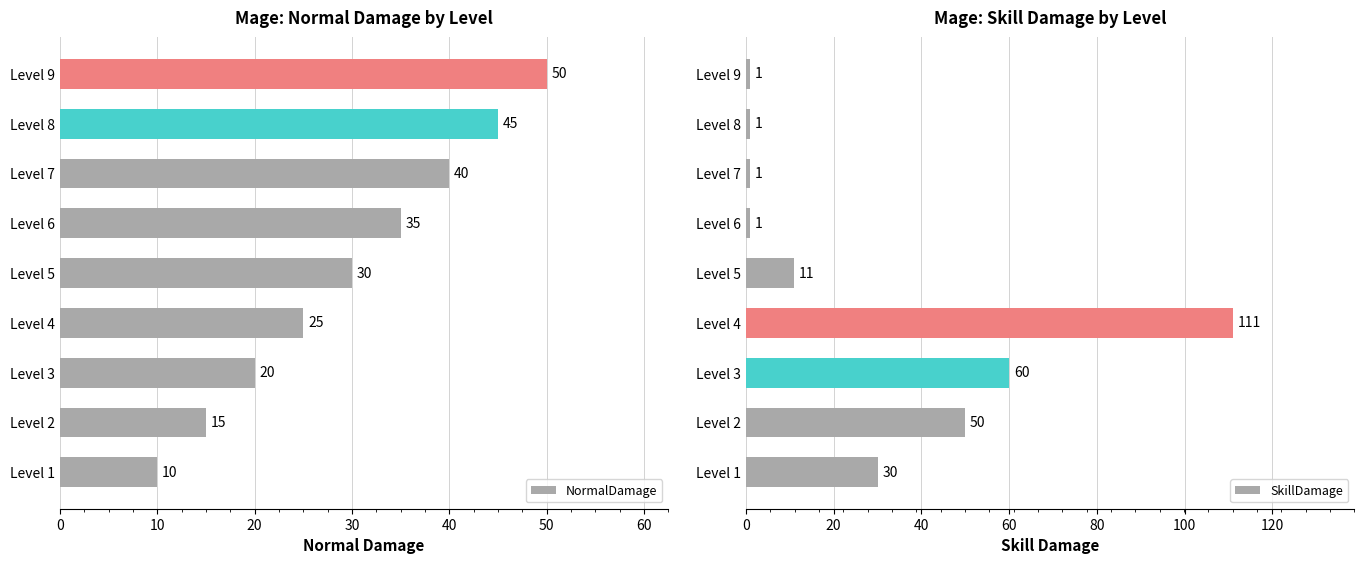

What is the sum of all NormalDamage values?

270